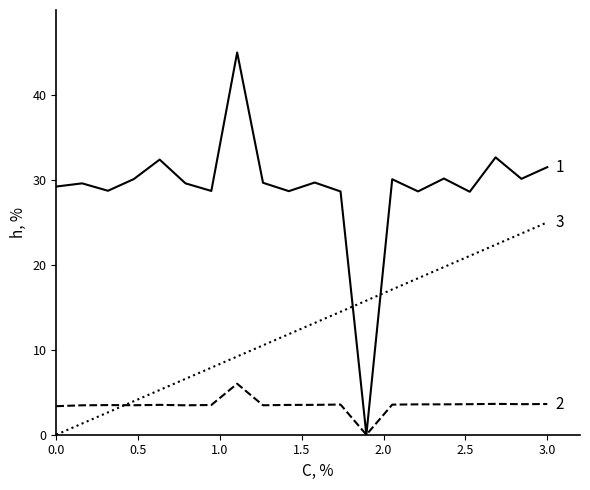

What is the greatest value displayed?

45.0